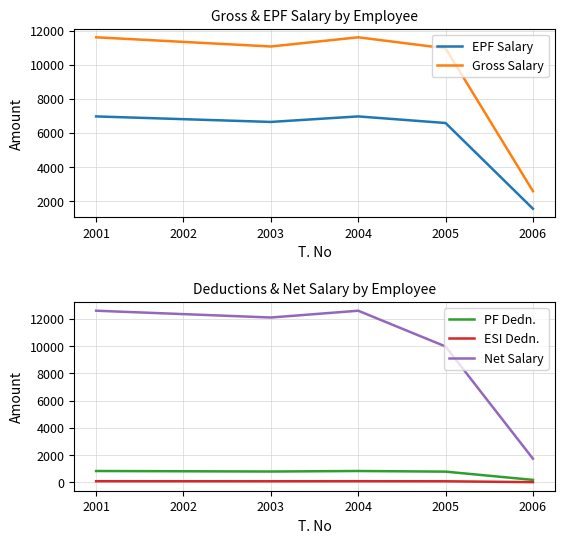

How many intersections are there between Gross Salary and Net Salary?

1